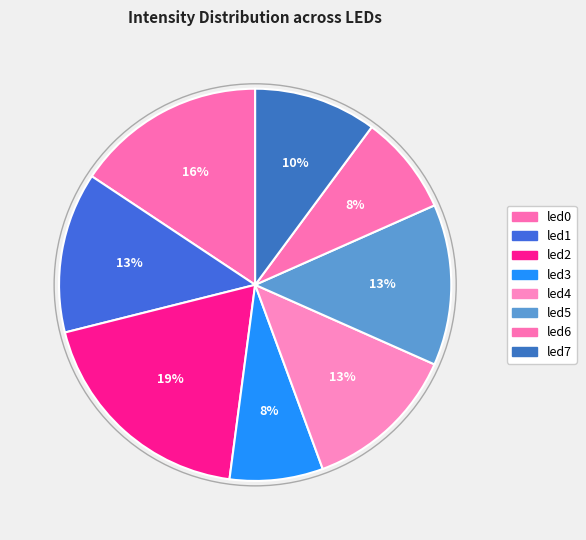

How many slices are in this pie chart?

8